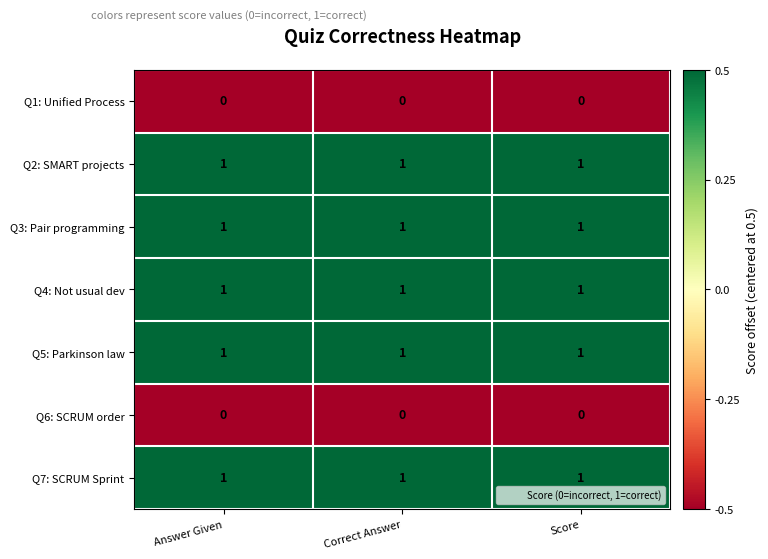

At how many categories does at least one series exceed 0?

3